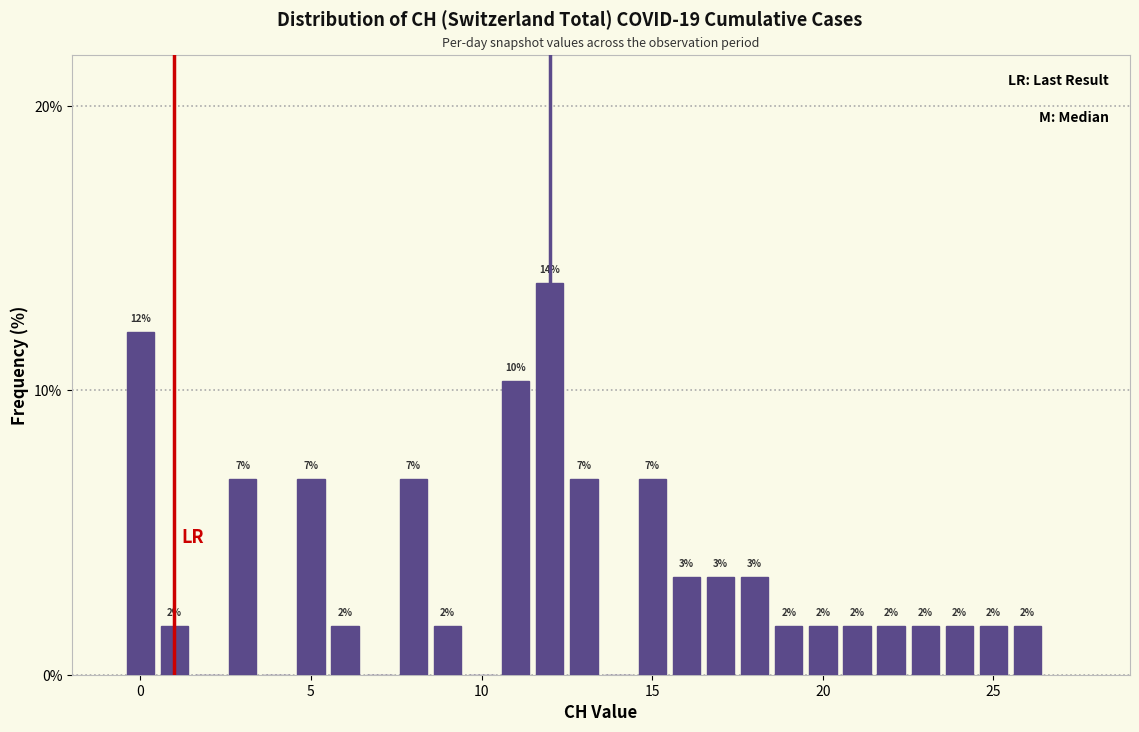

Read against the x-axis, roughly where is the centre of the tallest bar?

12.0